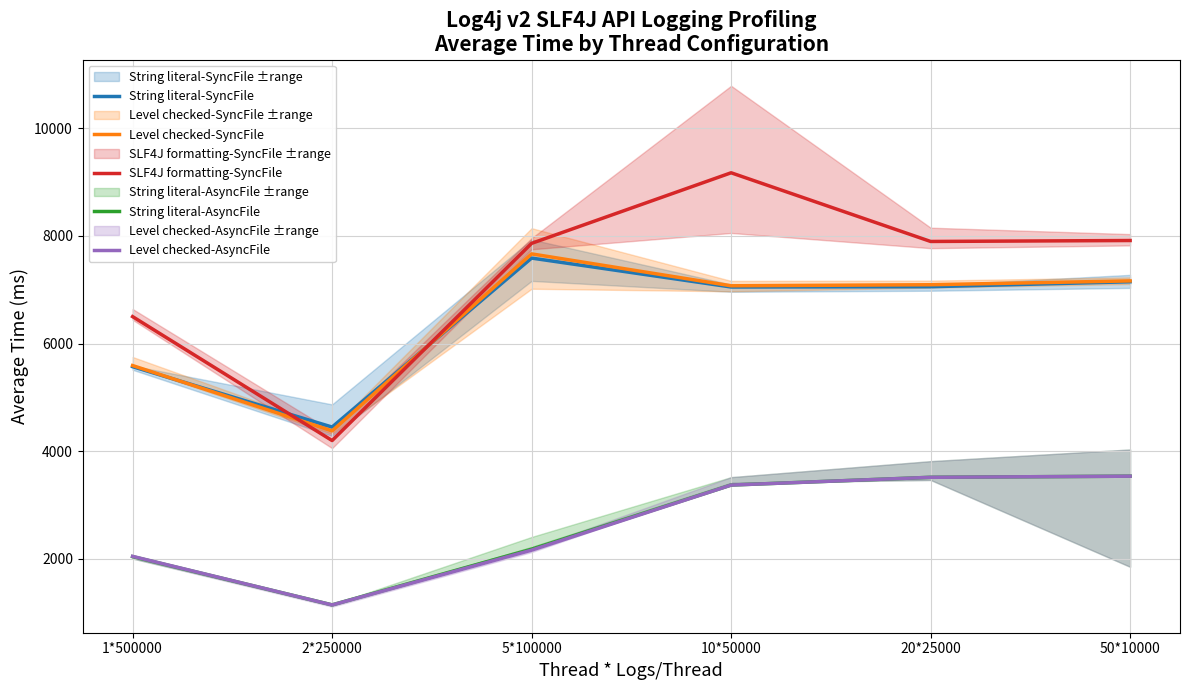

Reading left to right, extract all data points from this chart.

String literal-SyncFile: 5572.2	4450.3	7588.6	7051.5	7056.8	7149.3
Level checked-SyncFile: 5592.8	4379.0	7666.6	7074.2	7093.7	7165.0
SLF4J formatting-SyncFile: 6501.4	4199.5	7862.3	9173.1	7897.4	7915.0
String literal-AsyncFile: 2043.5	1147.4	2182.4	3372.8	3516.9	3537.9
Level checked-AsyncFile: 2048.7	1146.7	2164.0	3372.8	3516.9	3537.9